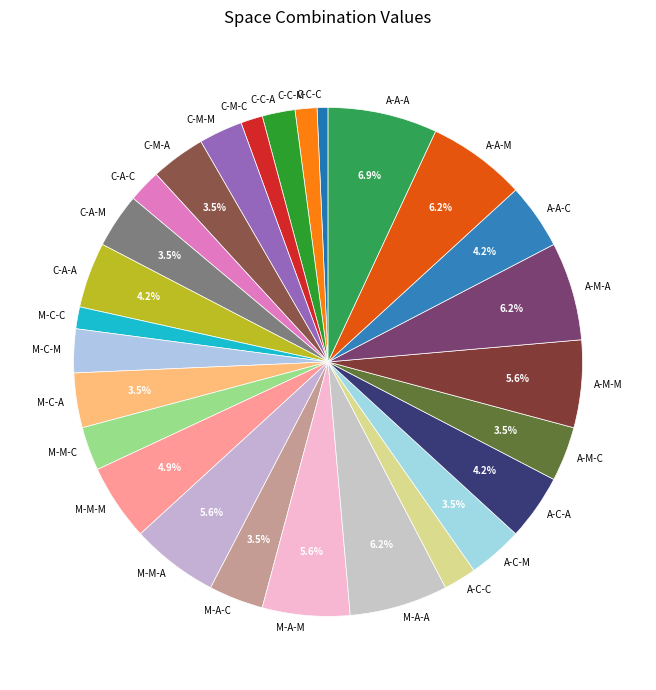

To the nearest percent, what percentage of the pie is C-A-C?

2%